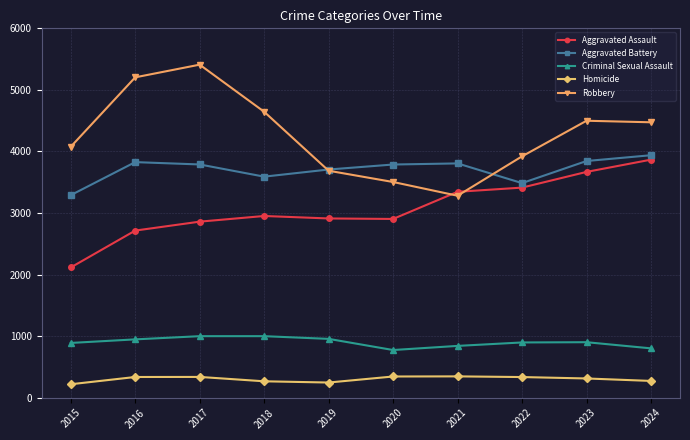

At 2020, list the series in order from largest to smallest.

Aggravated Battery, Robbery, Aggravated Assault, Criminal Sexual Assault, Homicide